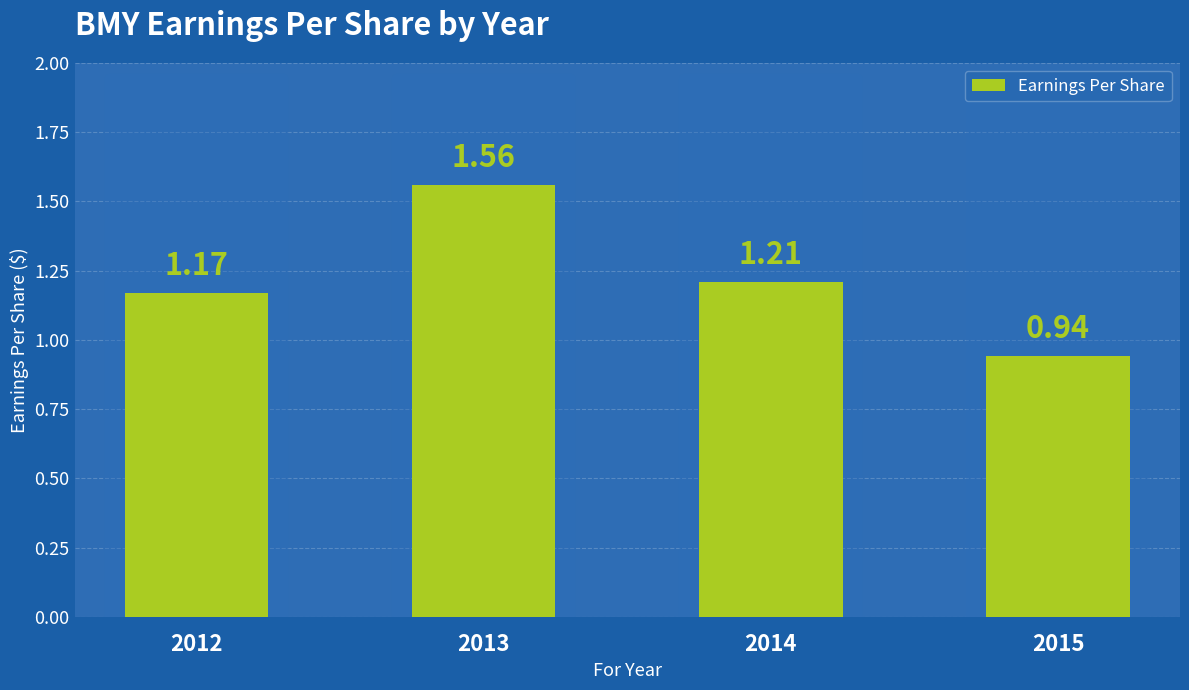

List the labels in order of value, smallest first.

2015, 2012, 2014, 2013